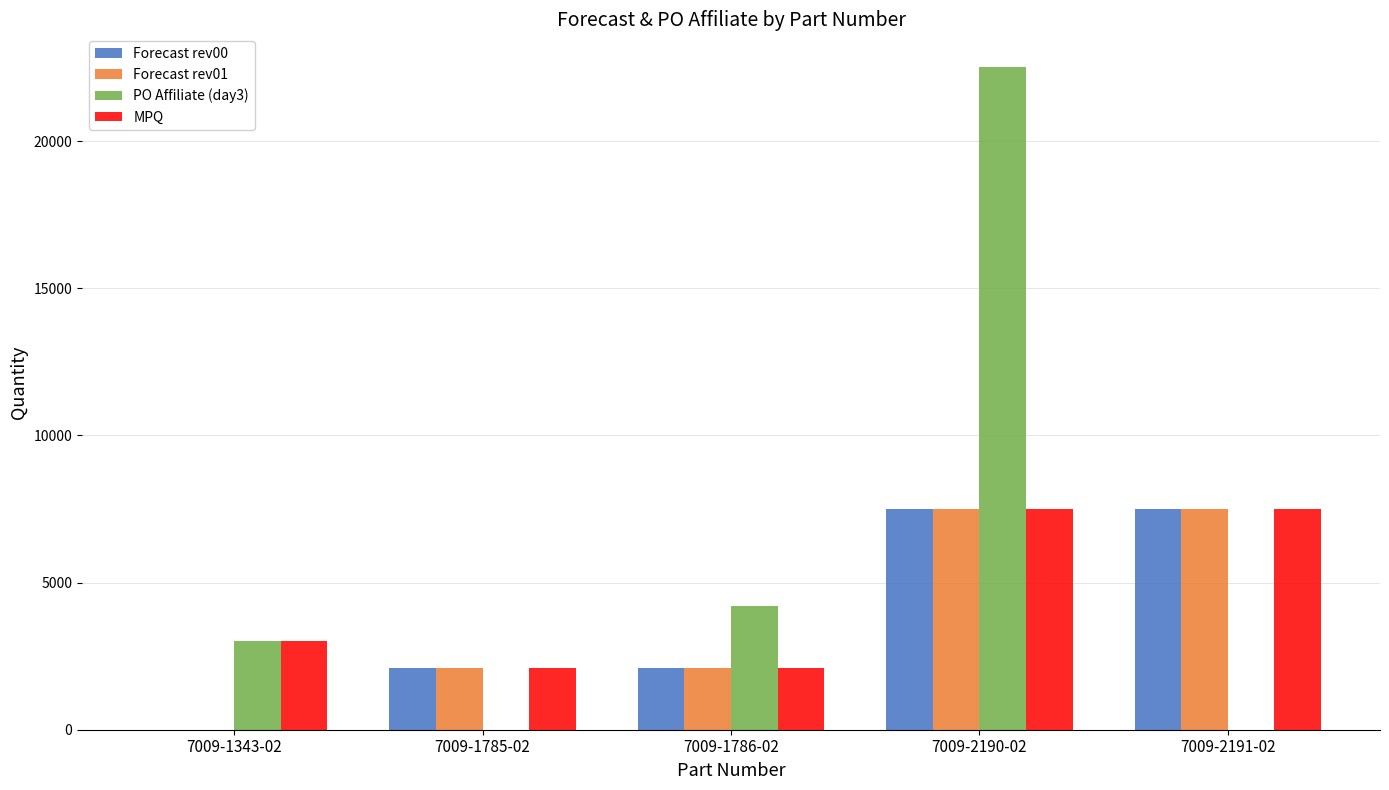

True or false: PO Affiliate (day3) has a value of 0 at 7009-1785-02.

True